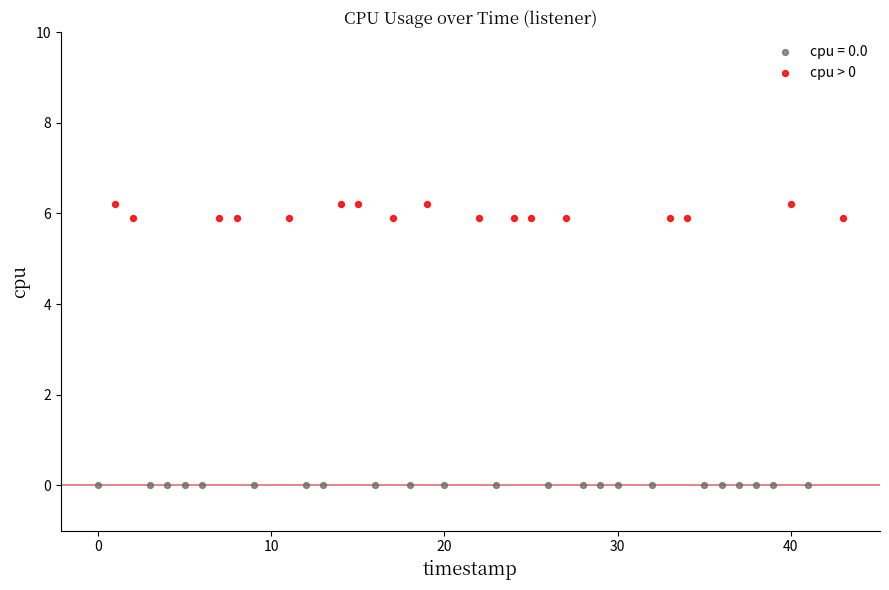

Which series reaches the maximum Y coordinate?

cpu > 0